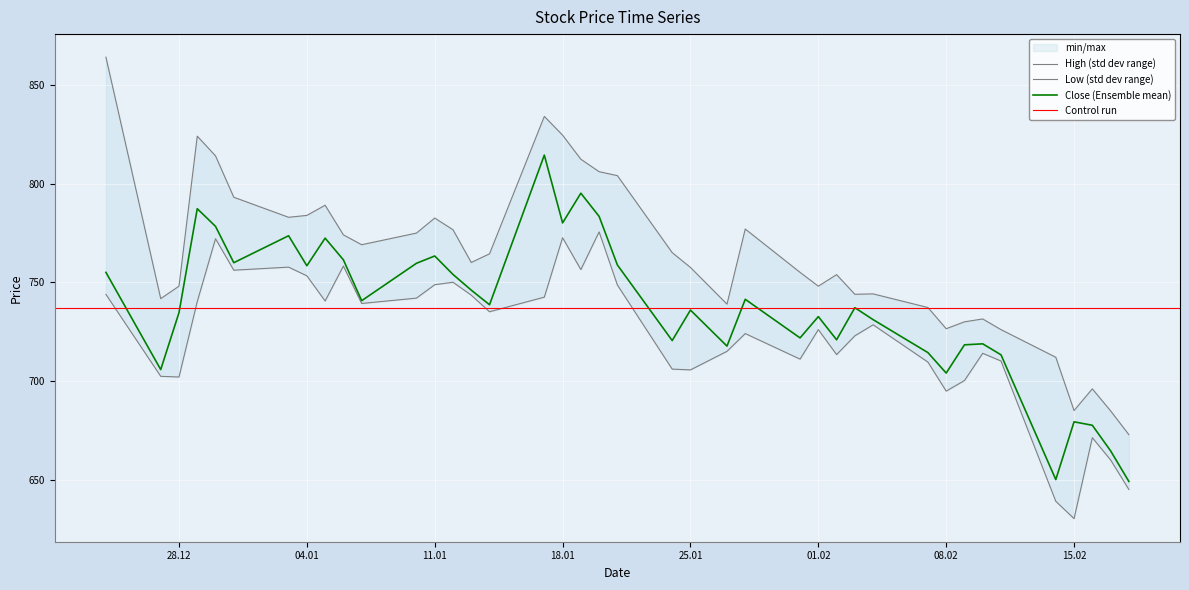

Is it true that Close (Ensemble mean) equals 704.0 at 08.02?

True